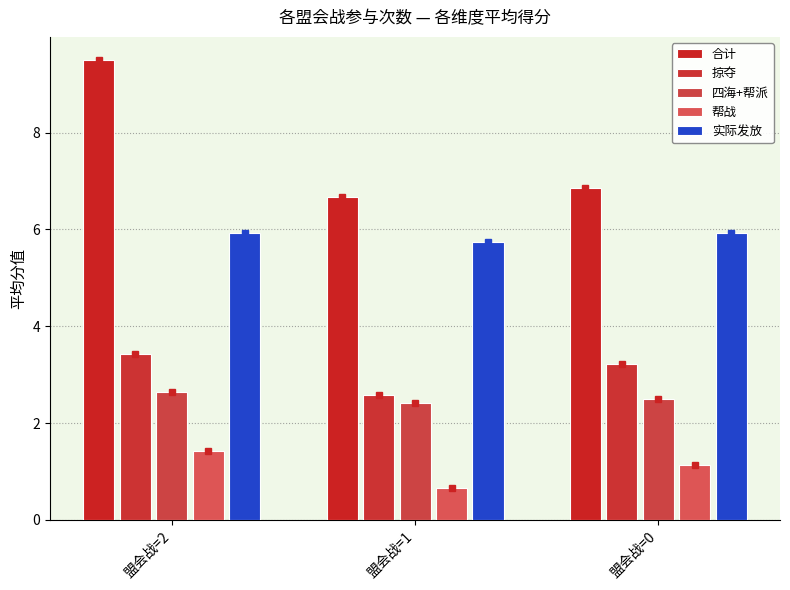

What value does the 四海+帮派 series have at 盟会战=1?

2.4